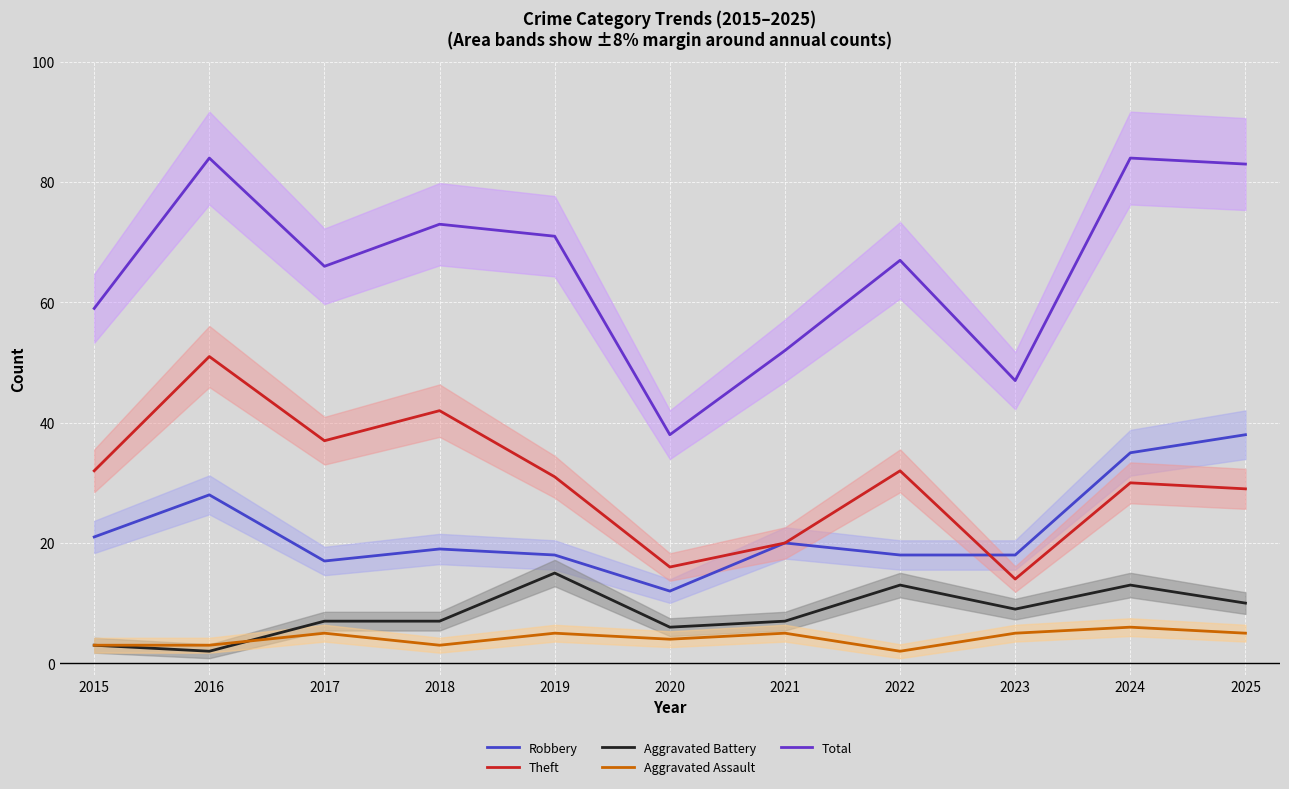

At which label does Total first exceed 67?

2016